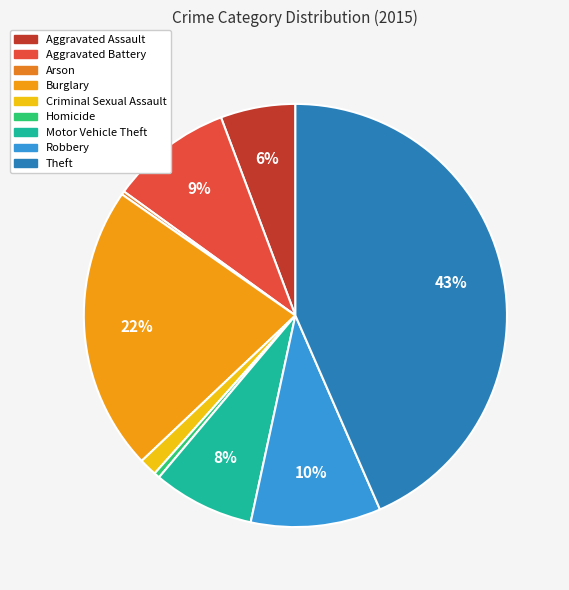

Do Burglary and Aggravated Battery together represent more than half of the pie?

No